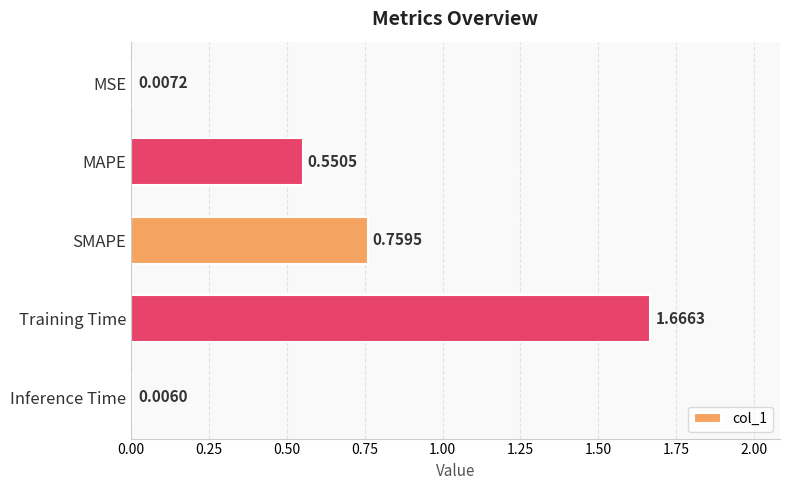

Approximately how many times larger is the value at MAPE compared to Training Time?

0.3